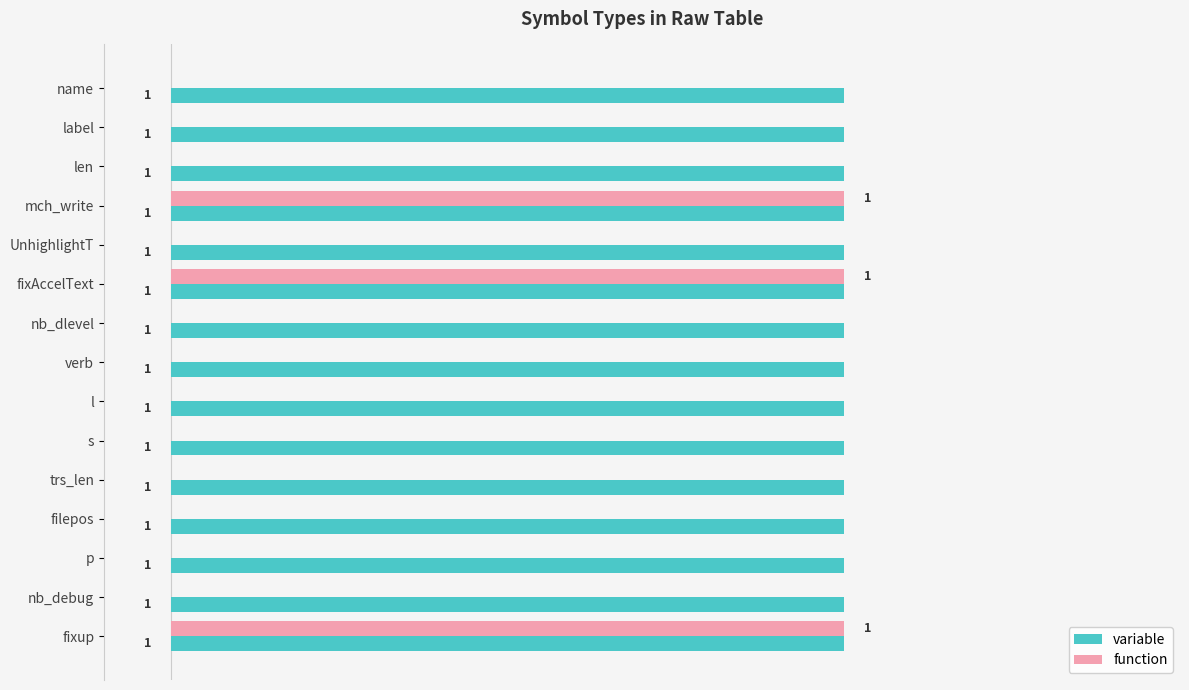

Is the value of variable at nb_dlevel greater than the value of function at filepos?

Yes